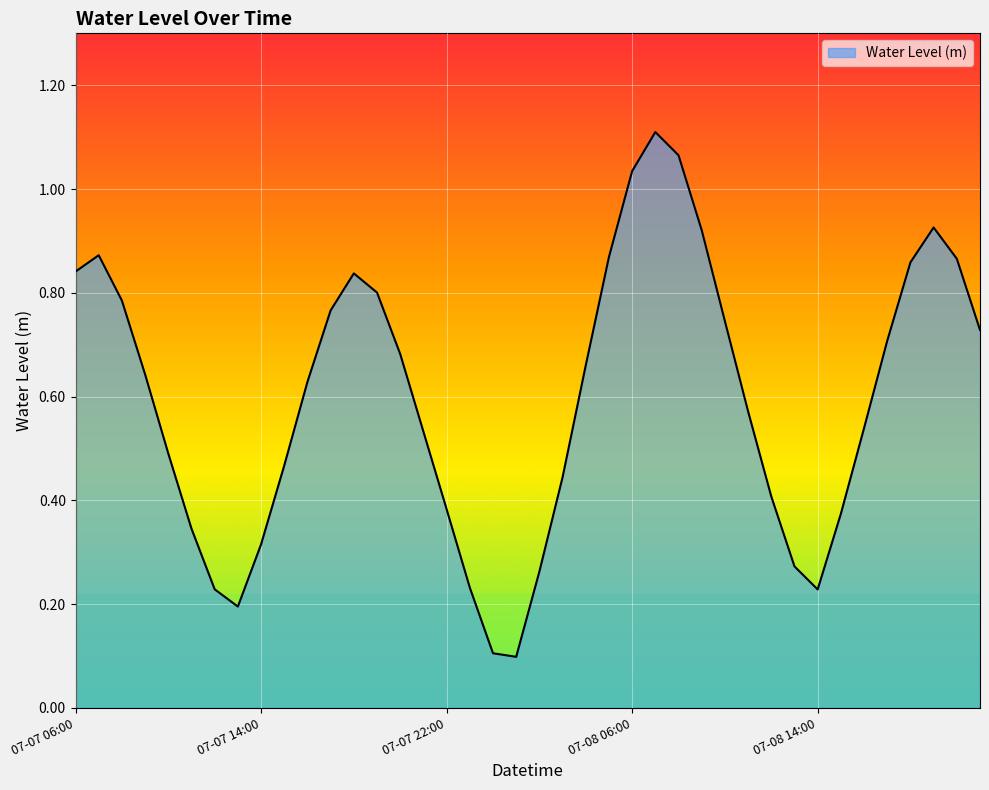

Does the chart display data point markers on the line(s)?

No